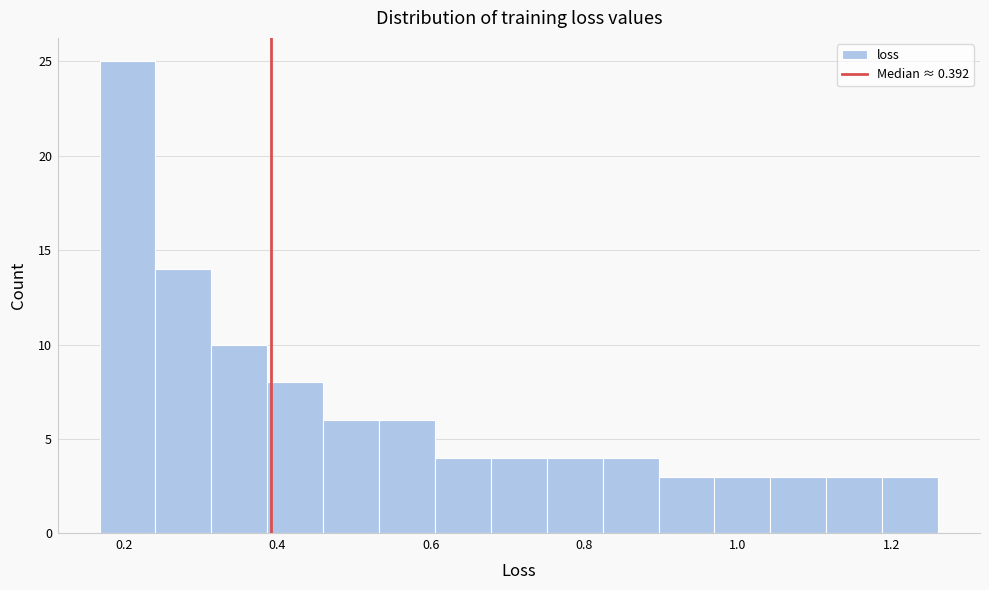

Read against the x-axis, roughly where is the centre of the tallest bar?

0.20